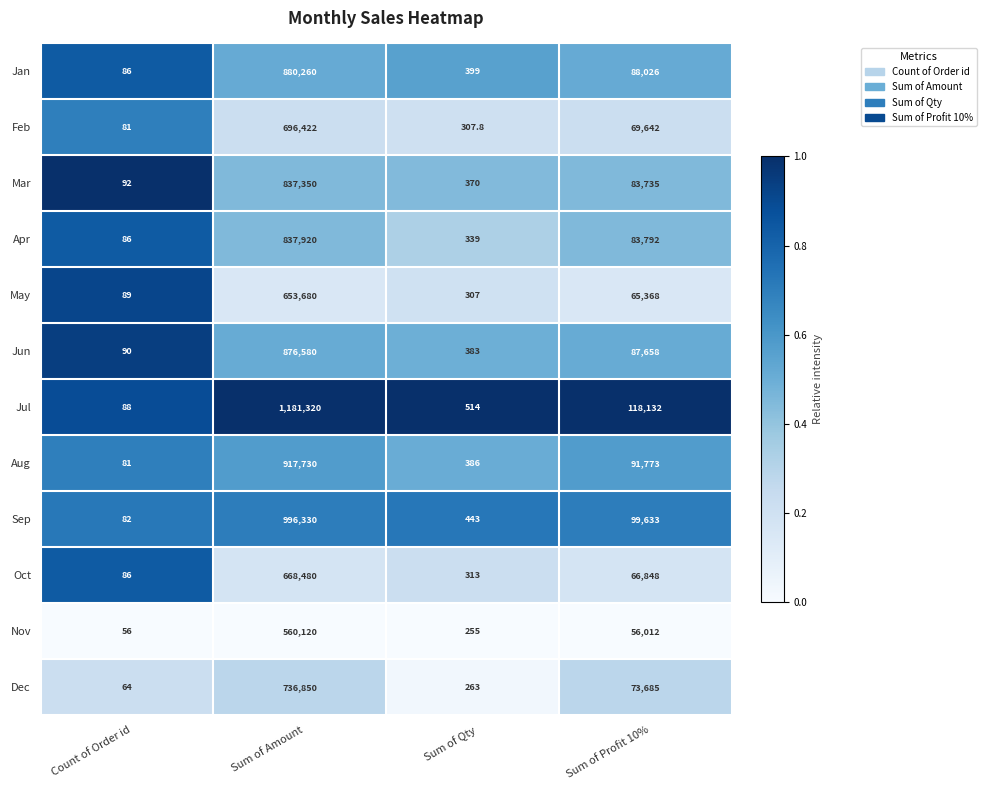

True or false: Nov has a value of 56012.0 at Sum of Profit 10%.

True